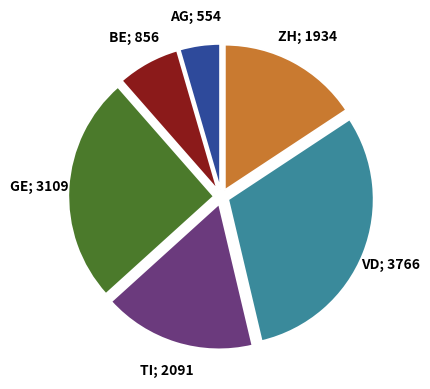

Does any single category account for the majority?

No